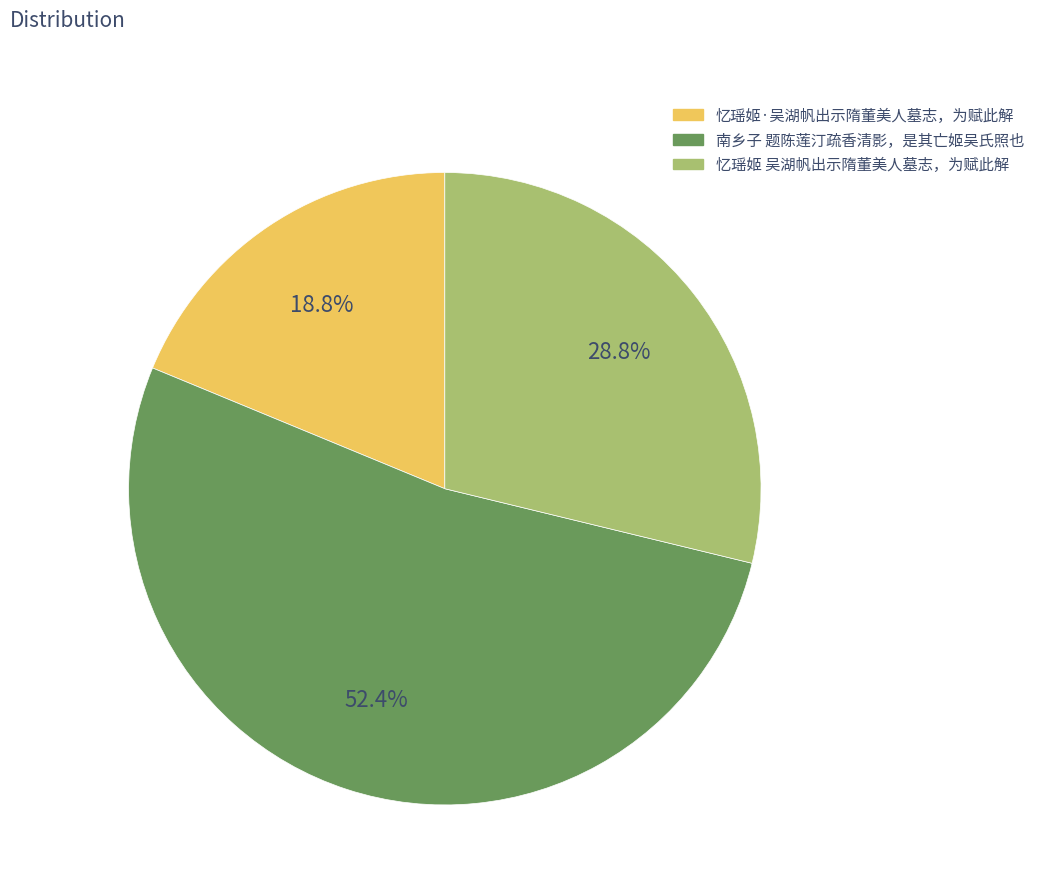

What is the majority slice?

南乡子 题陈莲汀疏香清影，是其亡姬吴氏照也